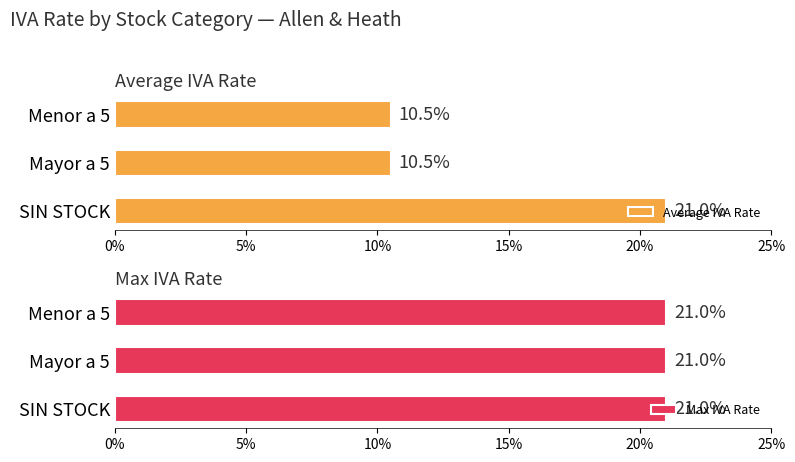

Is the value of Average IVA Rate at 5% greater than the value of Max IVA Rate at 0%?

No